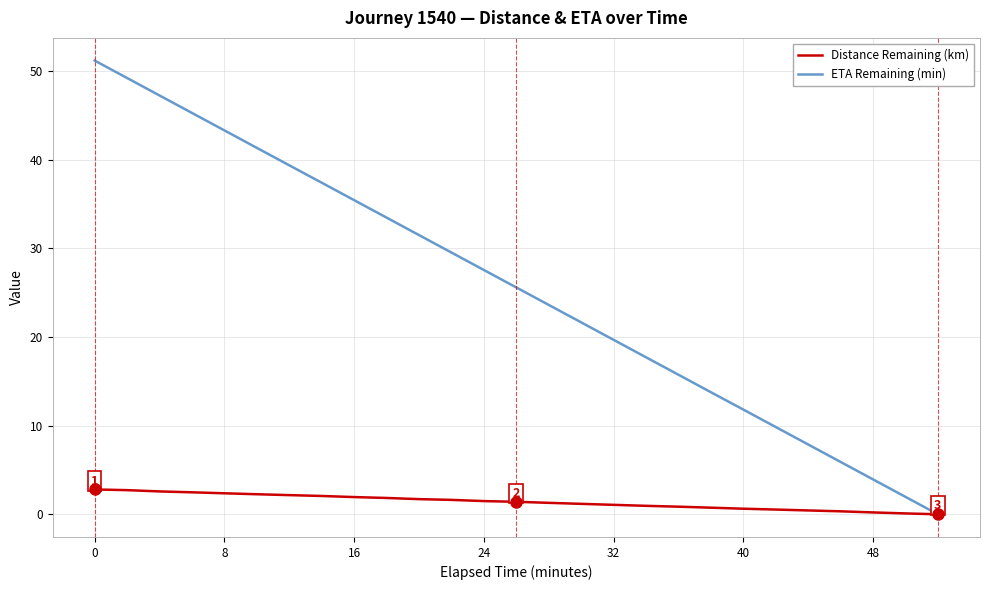

Rank the series by their average value, from lowest to highest.

Distance Remaining (km), ETA Remaining (min)